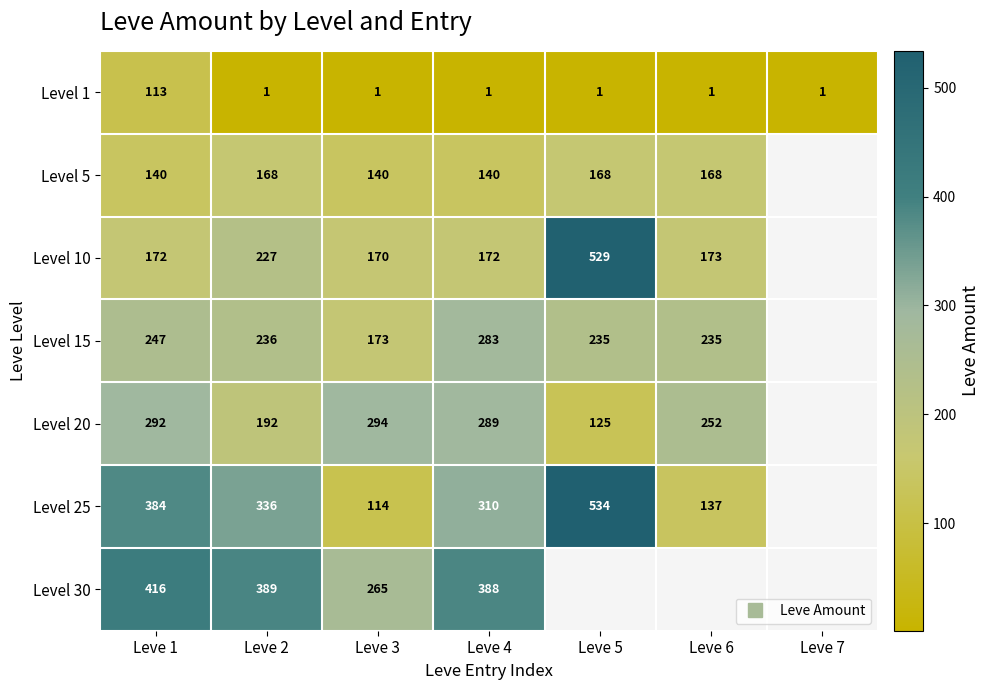

Where does the Level 10 series first go above 173?

Leve 2